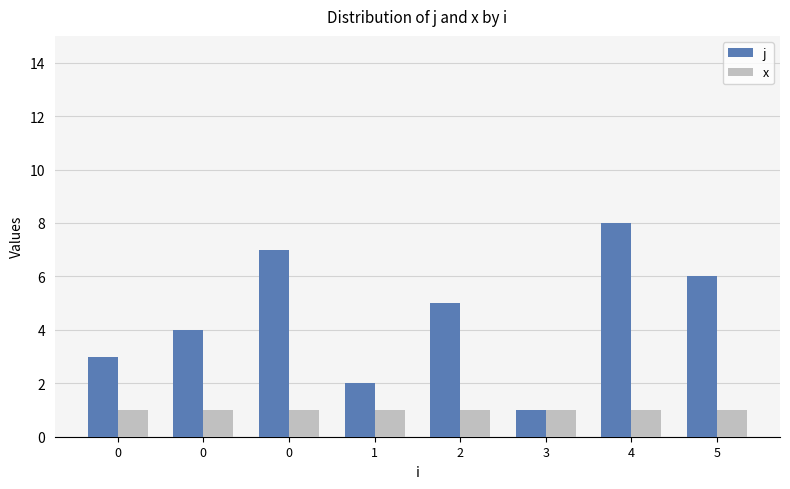

At which category is the sum across all series the highest?

4